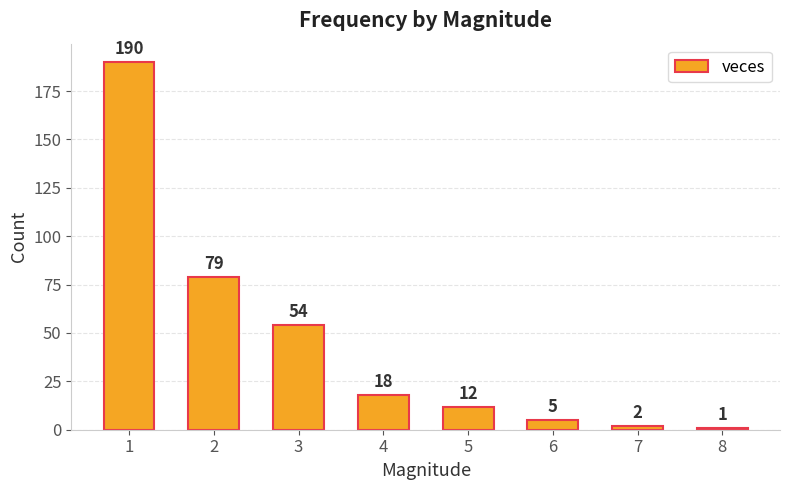

The chart shows a value of 54 at 3. True or false?

True